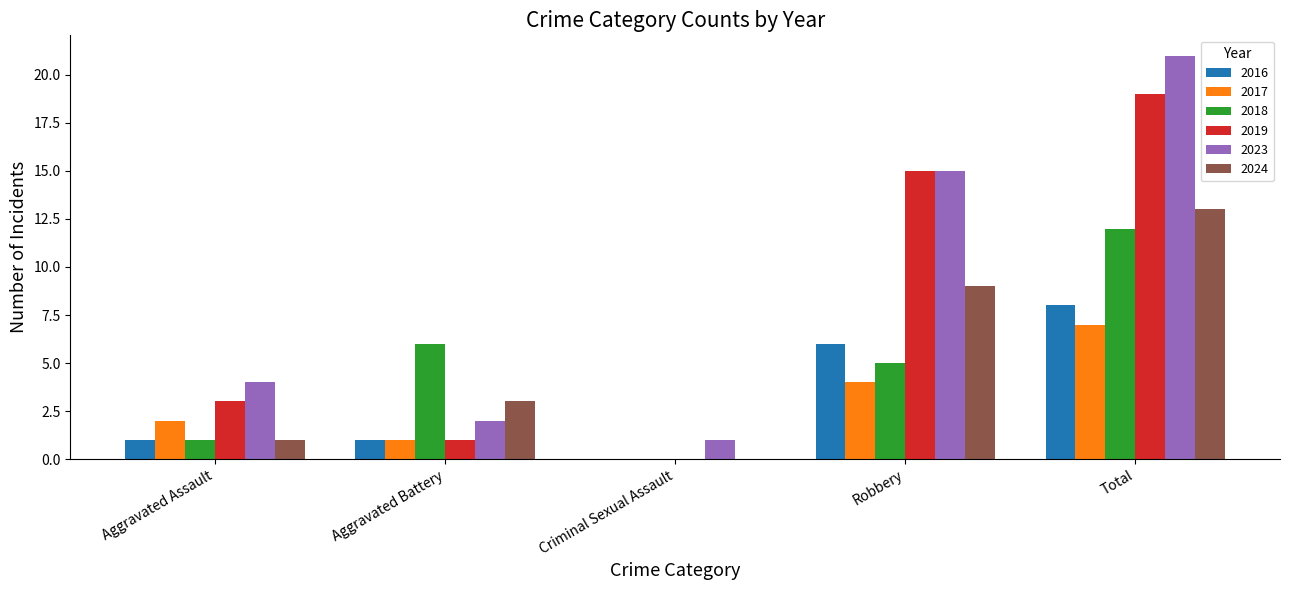

What is the sum of all 2019 values?

38